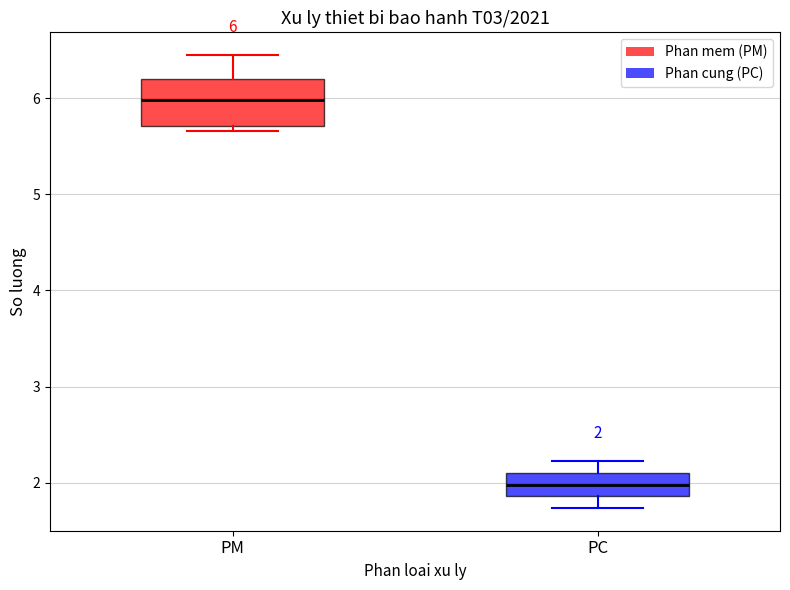

Which box's median line is the highest?

PM